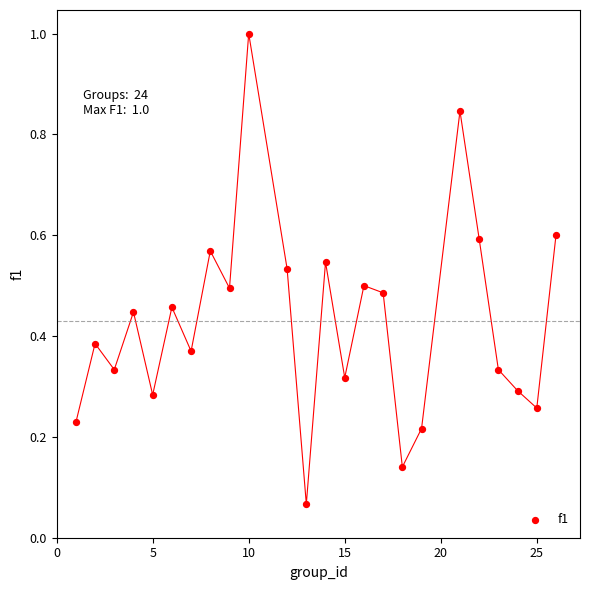

What is the range of Y values (max minus min)?

0.9